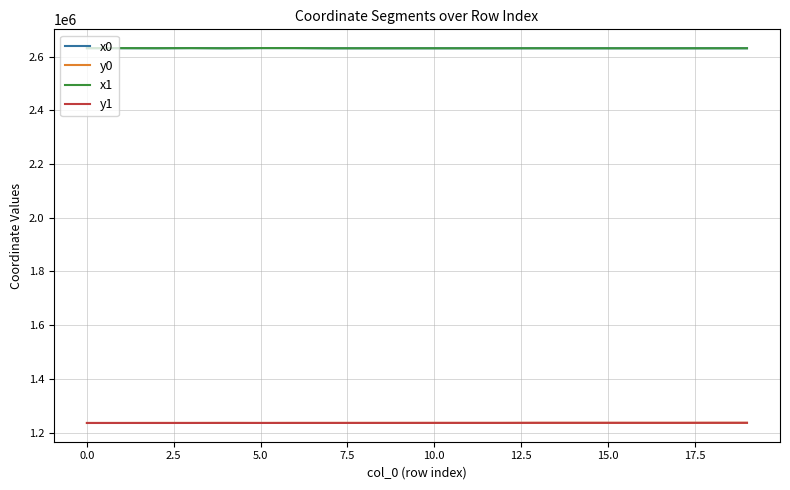

What are all the series names shown in the legend?

x0, y0, x1, y1